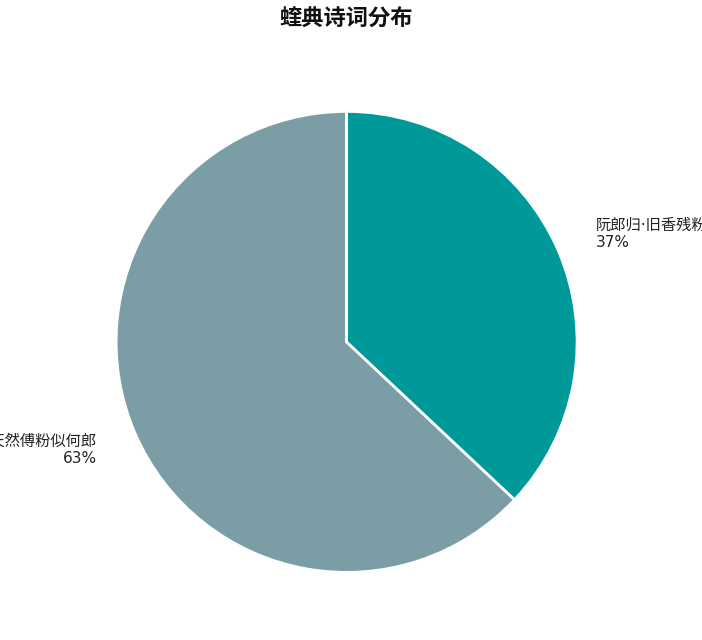

To the nearest percent, what is the average slice percentage?

50%